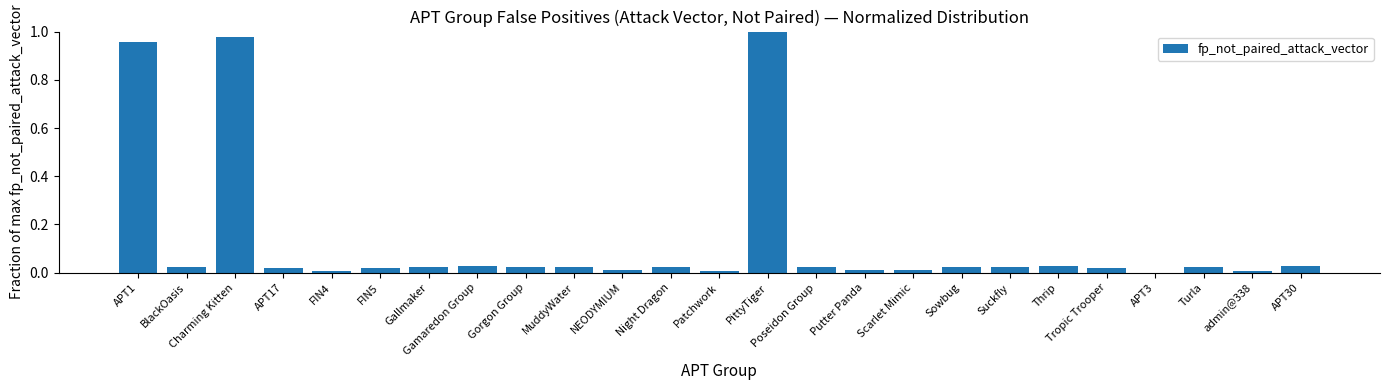

How many positive values are there?

24